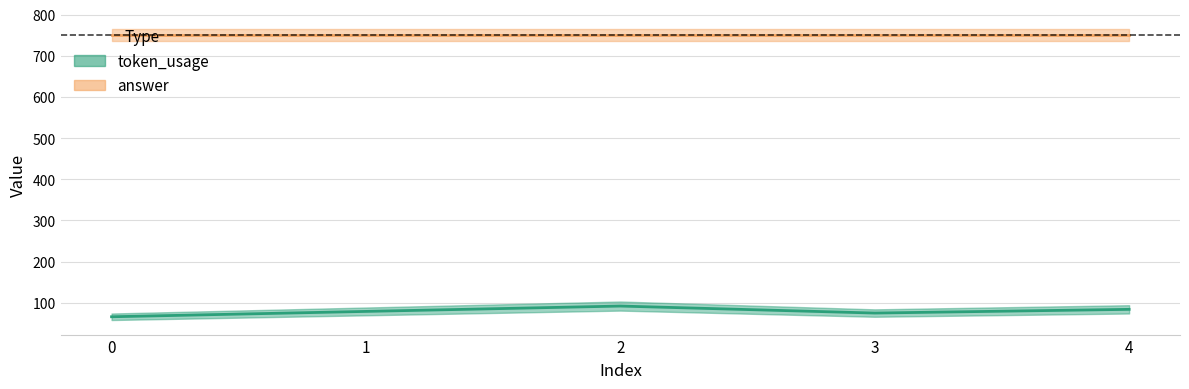

What is the greatest value displayed?

92